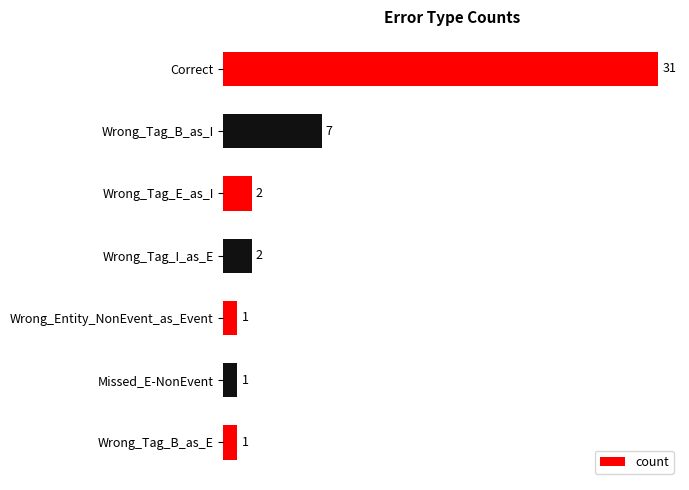

Does the chart contain stacked bars?

No